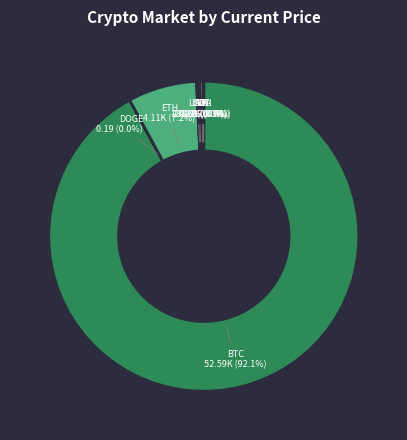

To the nearest percent, what is the difference between the largest and smallest slice percentages?

92%